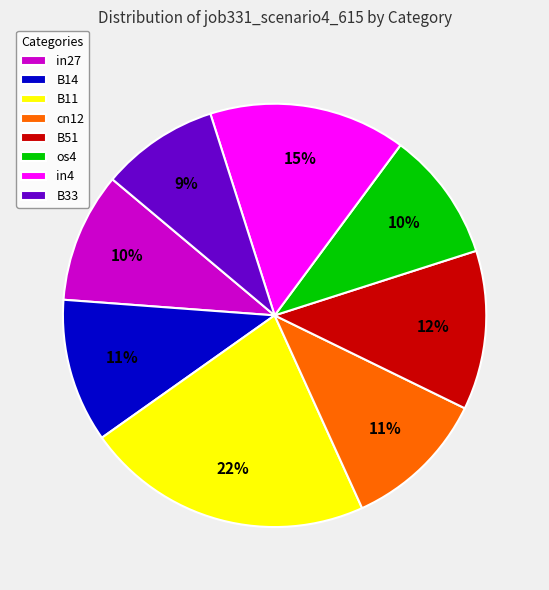

Count the number of slices in the pie.

8